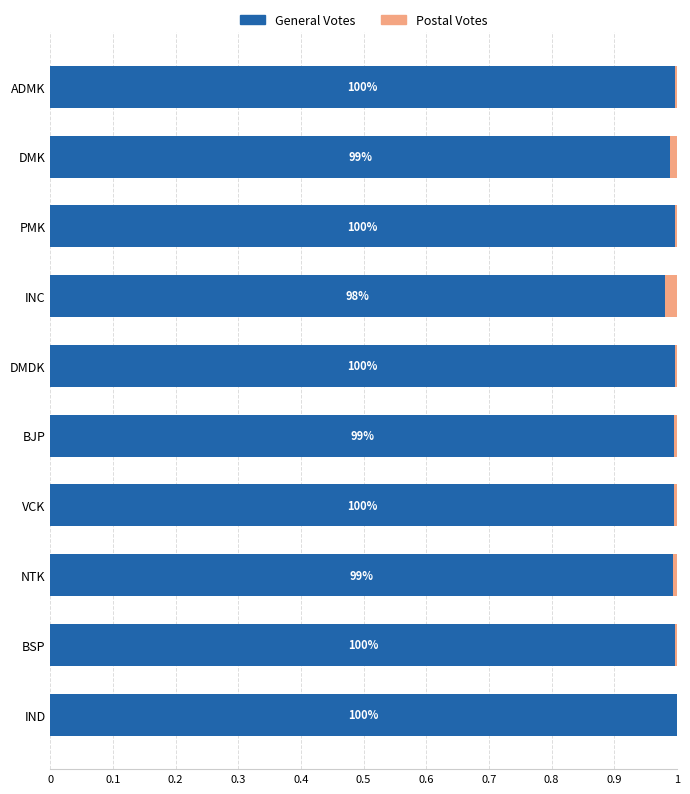

At how many categories does at least one series exceed 0?

10